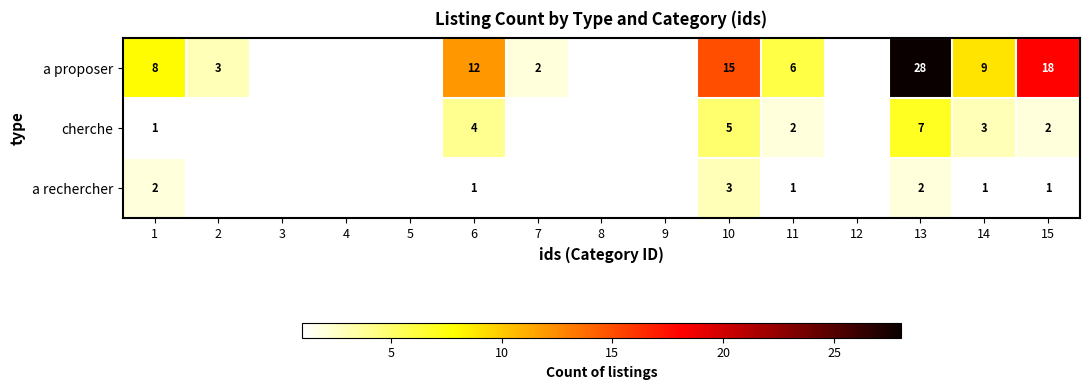

True or false: a rechercher has a value of 1 at 15.

True